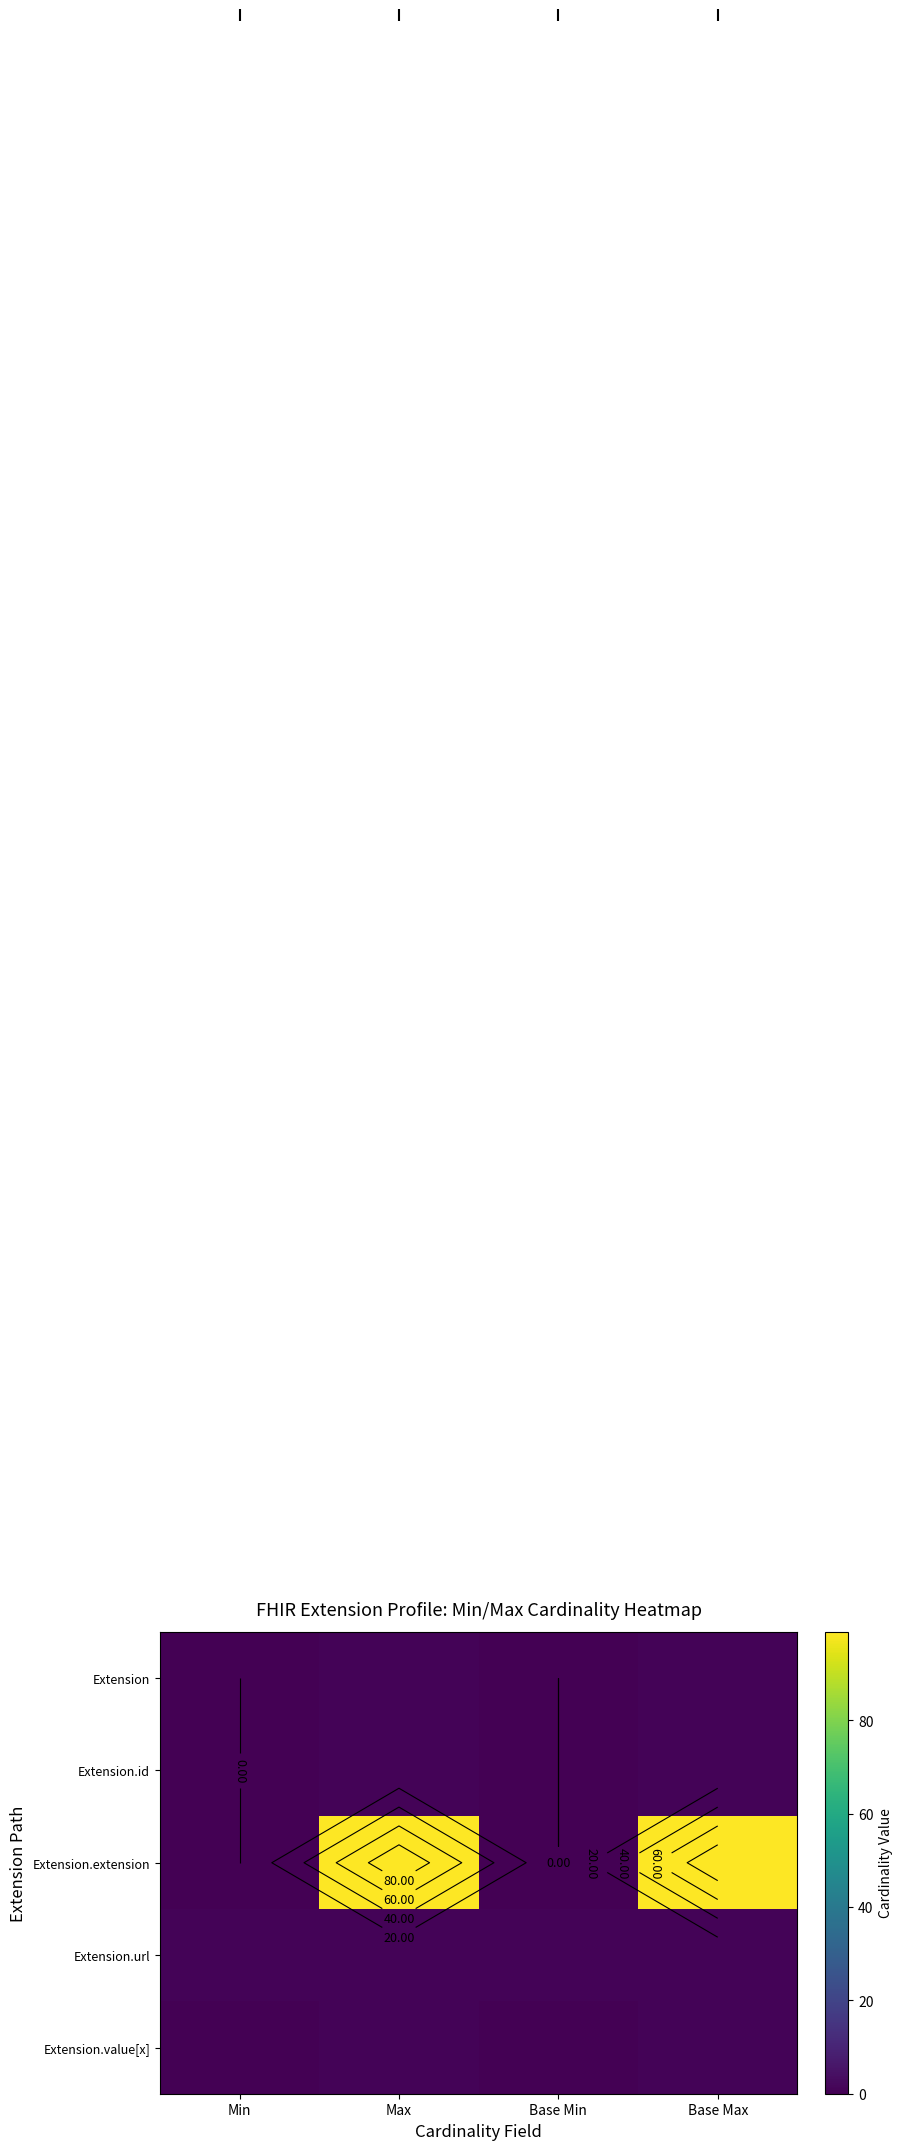

At which category is the sum across all series the highest?

Max